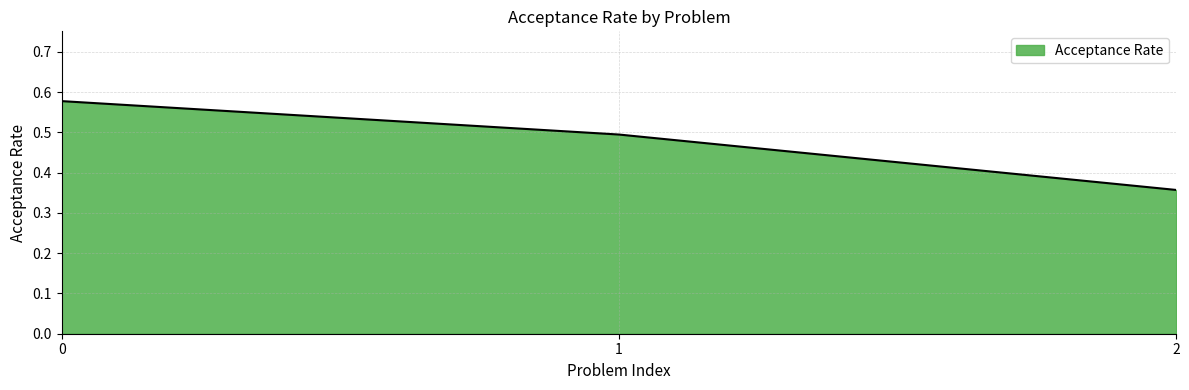

Which category has the lowest value across all series?

2